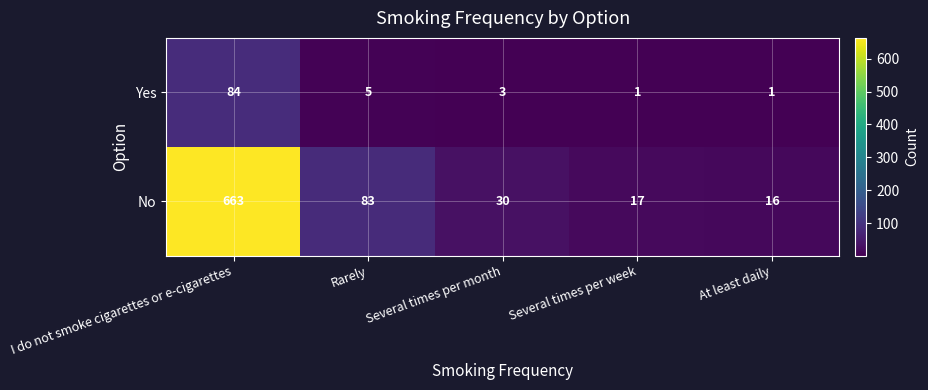

At which category is the sum across all series the highest?

I do not smoke cigarettes or e-cigarettes